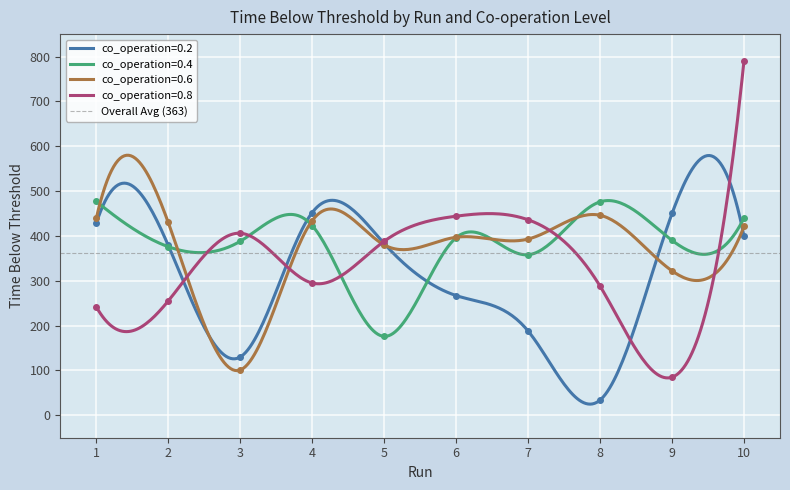

Reading right to left, extract all data points from this chart.

co_operation=0.2: 10=399	9=450	8=34	7=188	6=267	5=383	4=452	3=130	2=379	1=428
co_operation=0.4: 10=440	9=390	8=476	7=358	6=396	5=176	4=423	3=388	2=376	1=477
co_operation=0.6: 10=421	9=322	8=446	7=393	6=397	5=380	4=434	3=101	2=430	1=439
co_operation=0.8: 10=791	9=85	8=288	7=436	6=444	5=388	4=295	3=406	2=255	1=242